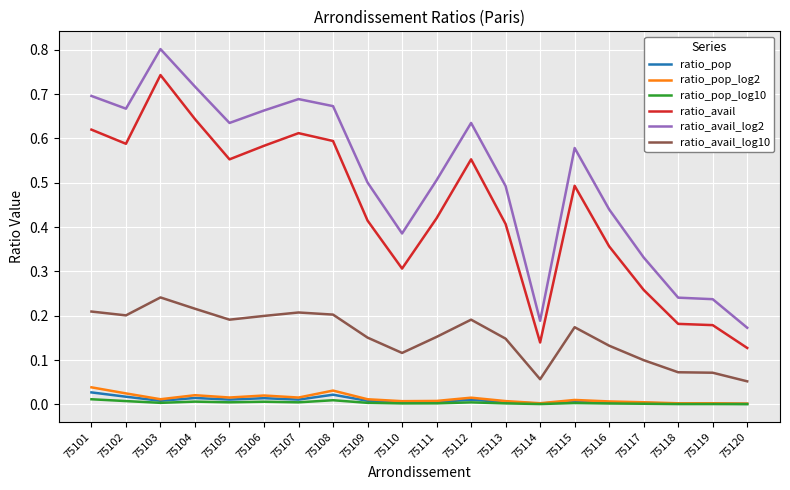

Which category has the highest value across all series?

75103